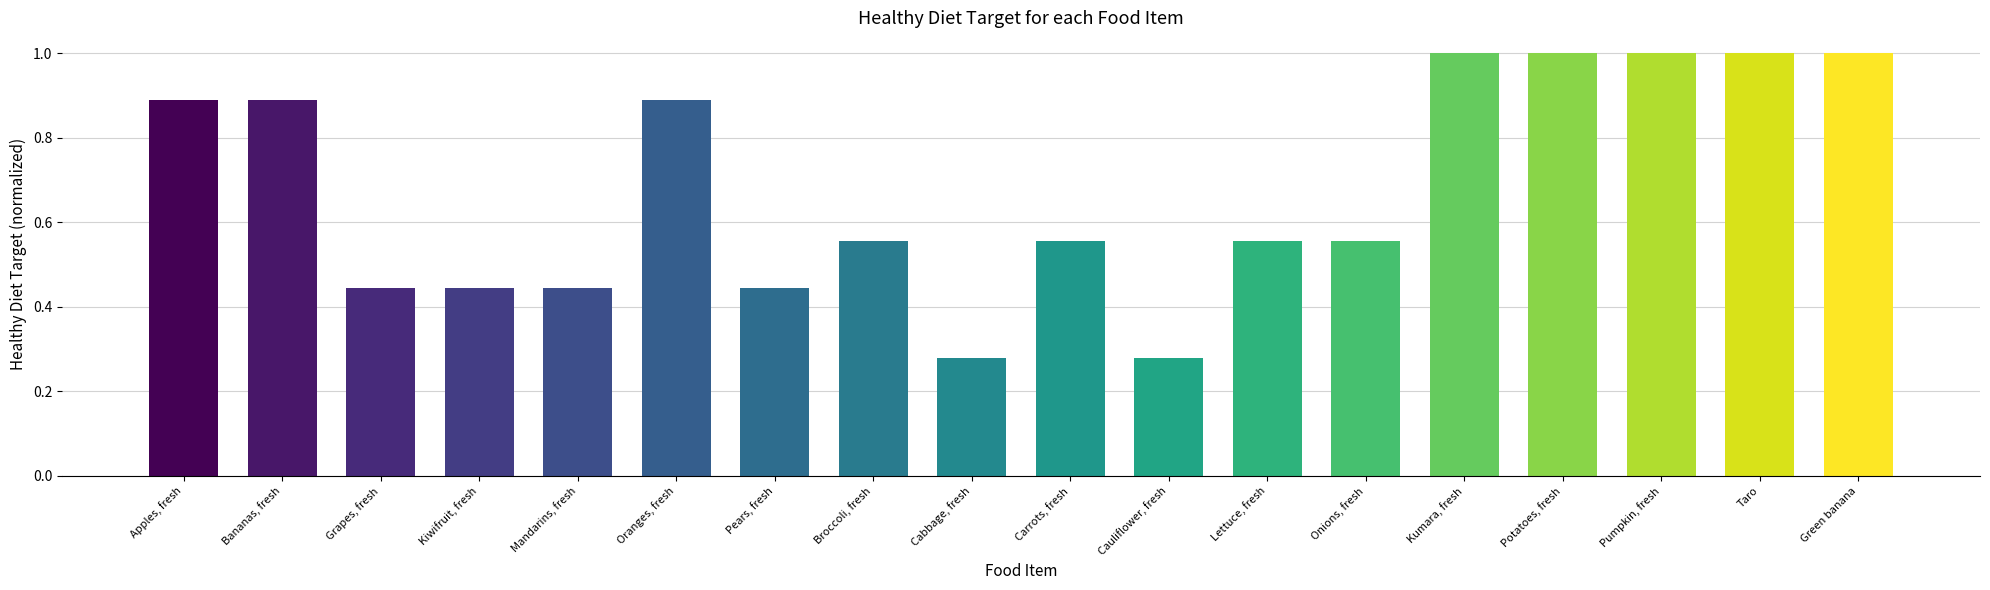

The value at Cauliflower, fresh is 0.1. True or false?

False